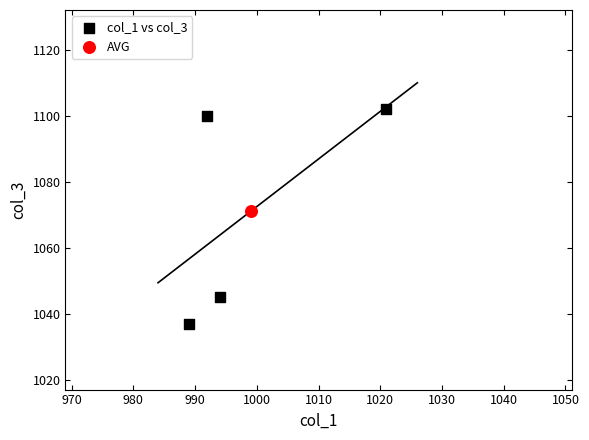

What are all the series names shown in the legend?

col_1 vs col_3, AVG